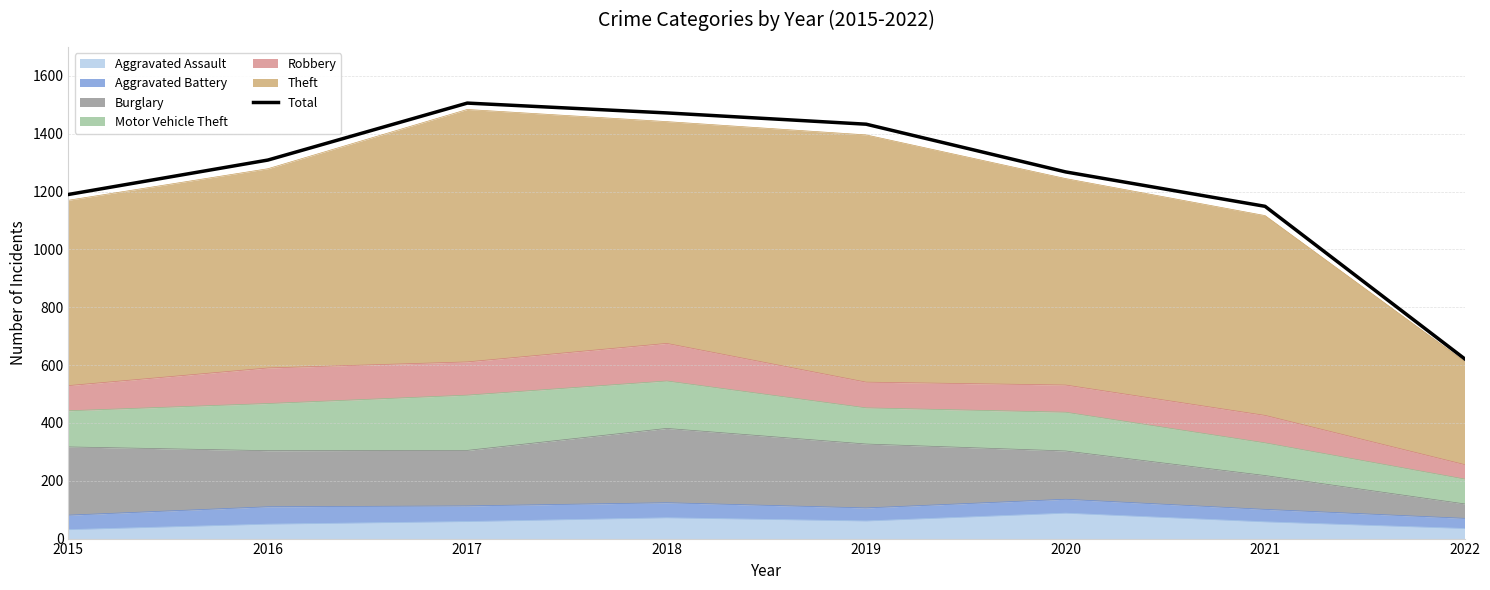

What is the change in value from 2018 to 2022?

-850